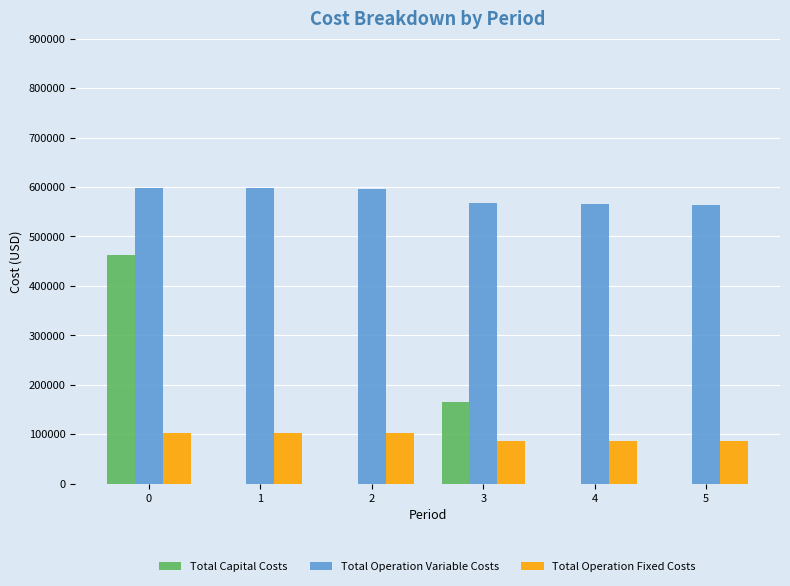

Which series has the largest range (max minus min)?

Total Capital Costs